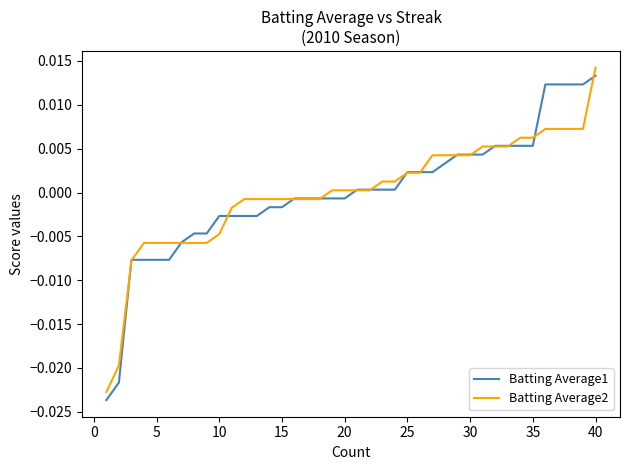

At which category does the chart reach its peak across all series?

40